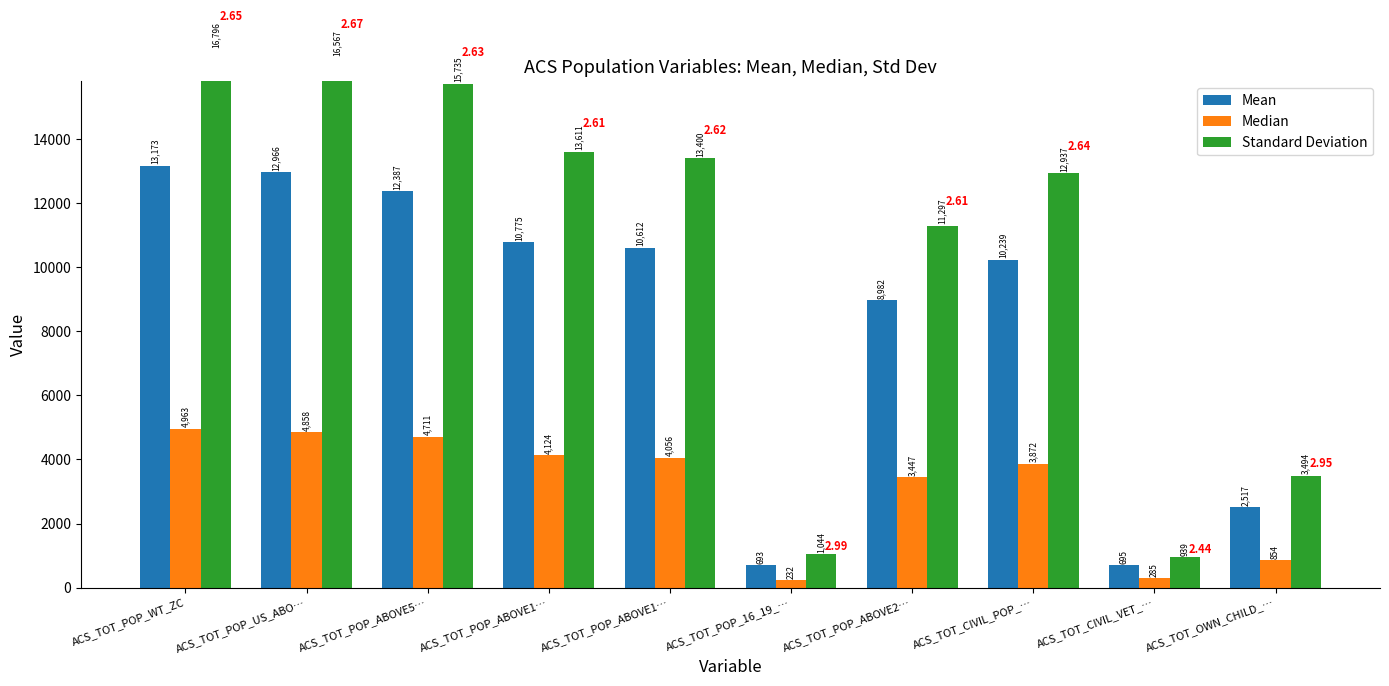

Is it true that Median equals 285.0 at ACS_TOT_CIVIL_VET_…?

True